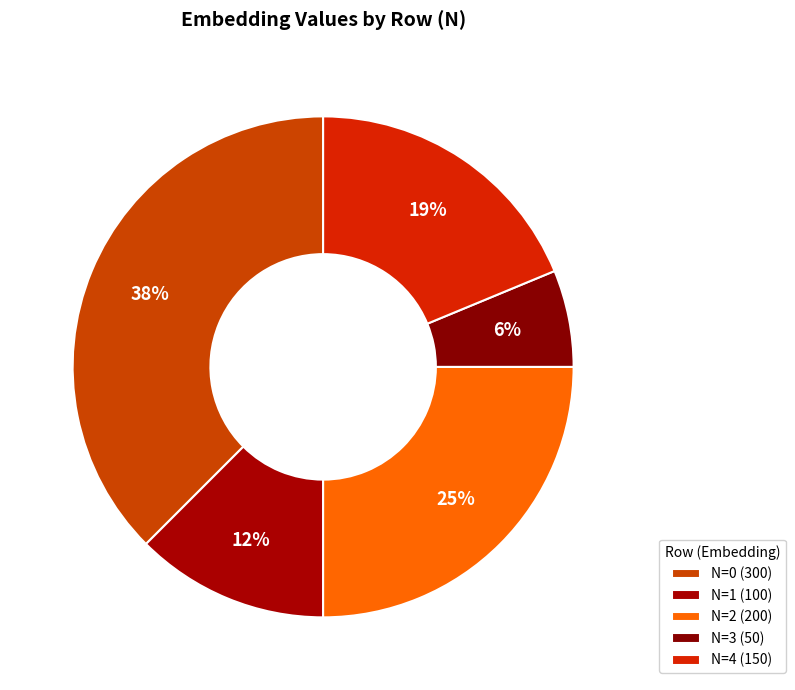

How many slices are in this pie chart?

5